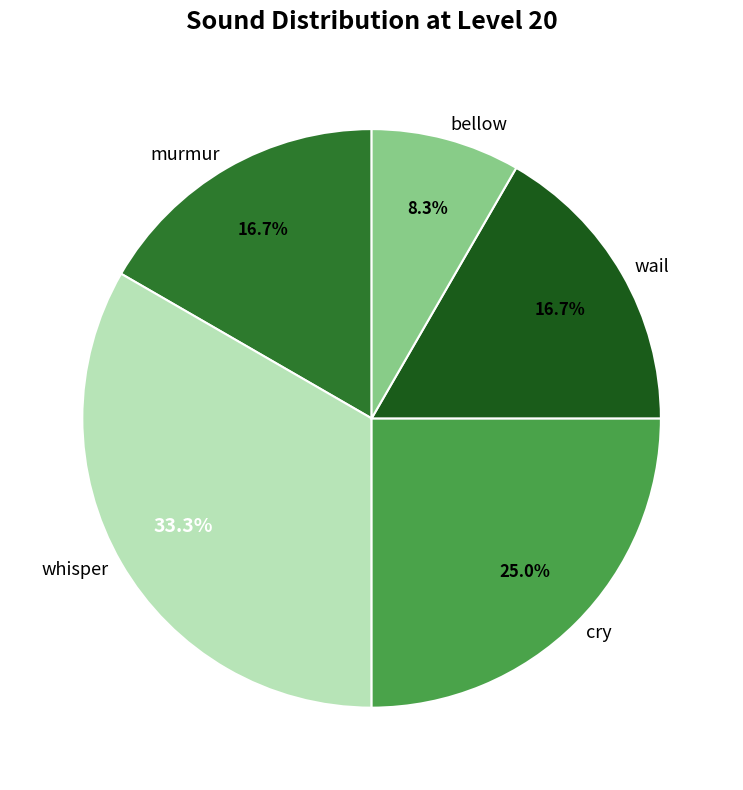

The wail slice represents 9% of the pie. True or false?

False